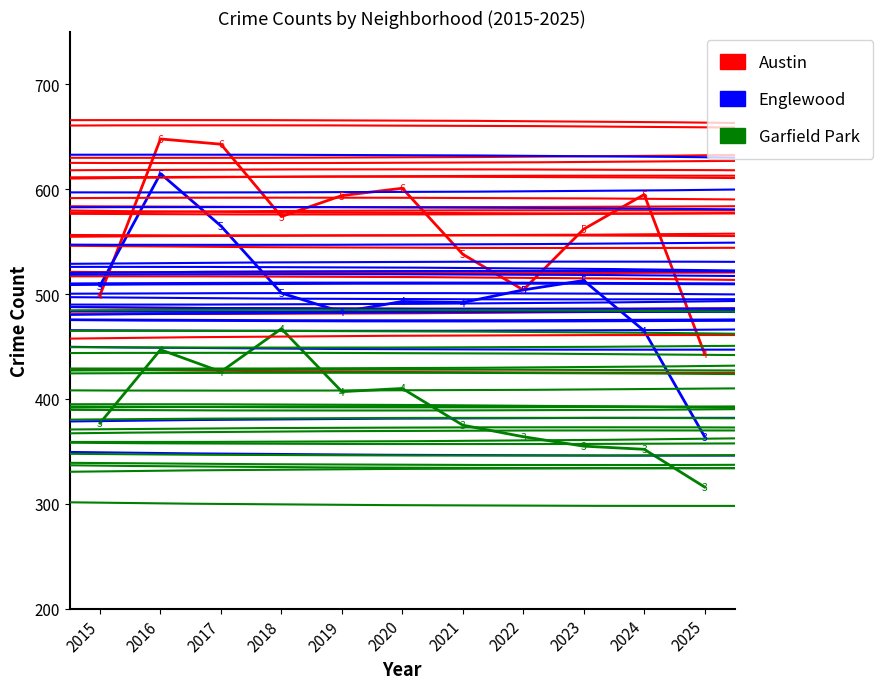

Where is the first local maximum for Englewood?

2016